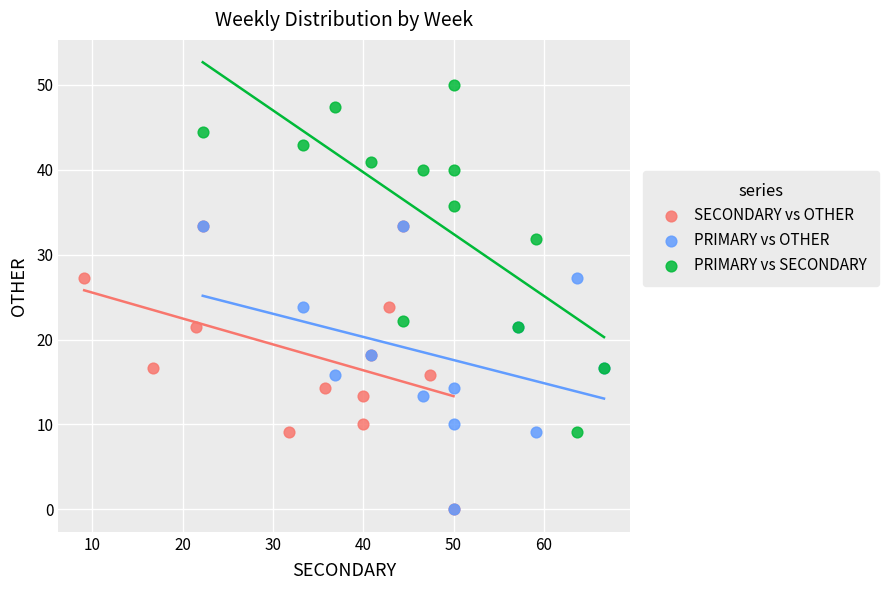

What are all the series names shown in the legend?

SECONDARY vs OTHER, PRIMARY vs OTHER, PRIMARY vs SECONDARY